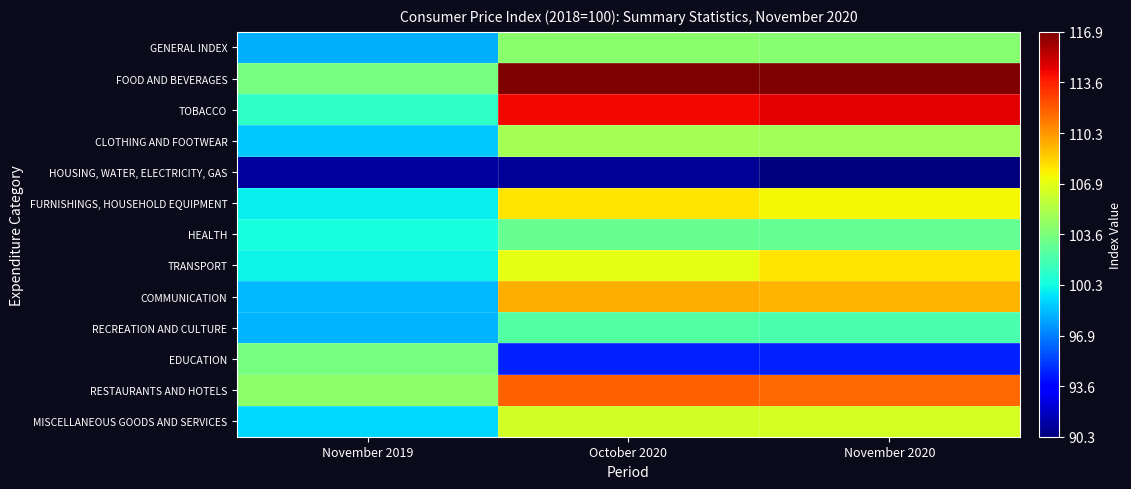

At which category does the chart reach its minimum across all series?

November 2020